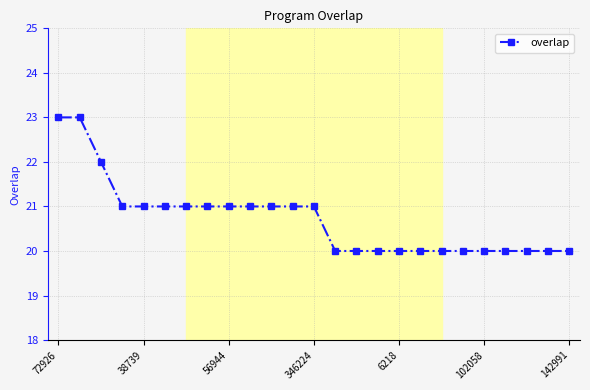

Reading left to right, list all the values displayed in this chart.

23	23	22	21	21	21	21	21	21	21	21	21	21	20	20	20	20	20	20	20	20	20	20	20	20